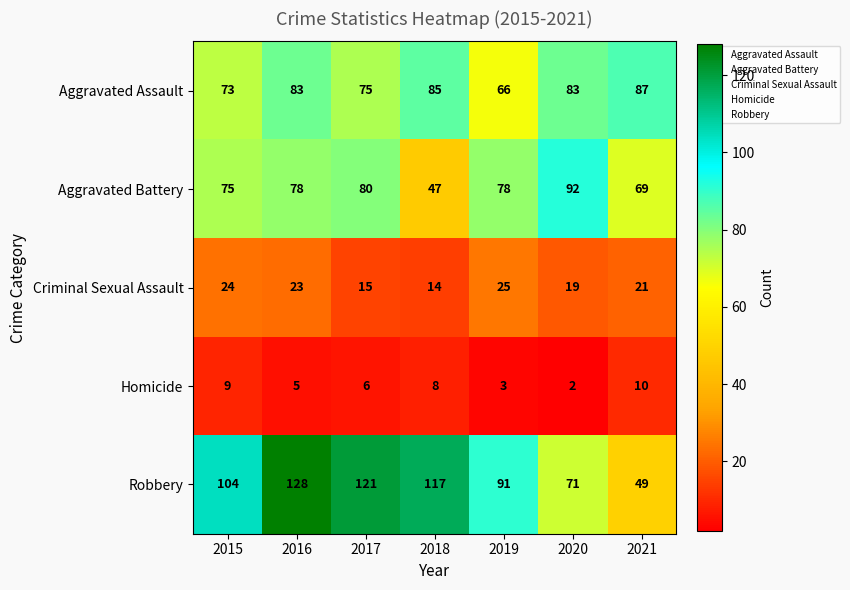

What is the difference between the maximum and minimum values in the Homicide series?

8